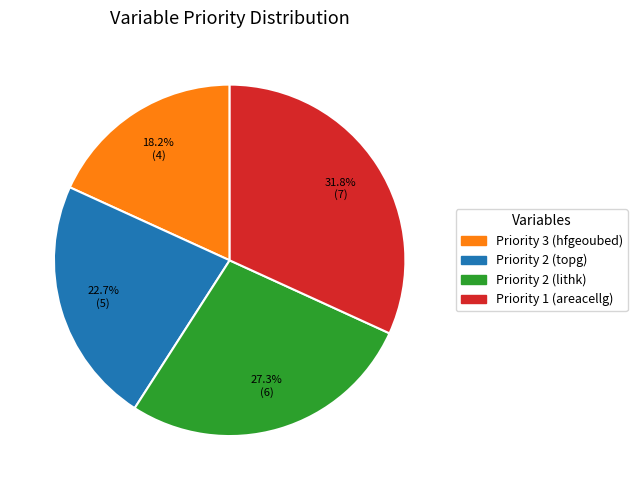

Which slice is the smallest?

Priority 3 (hfgeoubed)